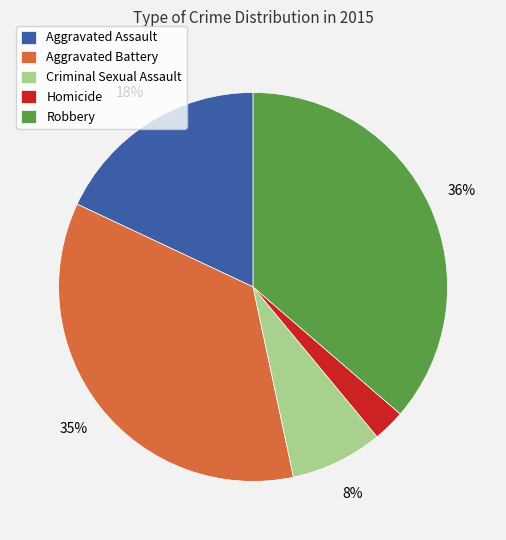

Rank the categories by value from lowest to highest.

Homicide, Criminal Sexual Assault, Aggravated Assault, Aggravated Battery, Robbery